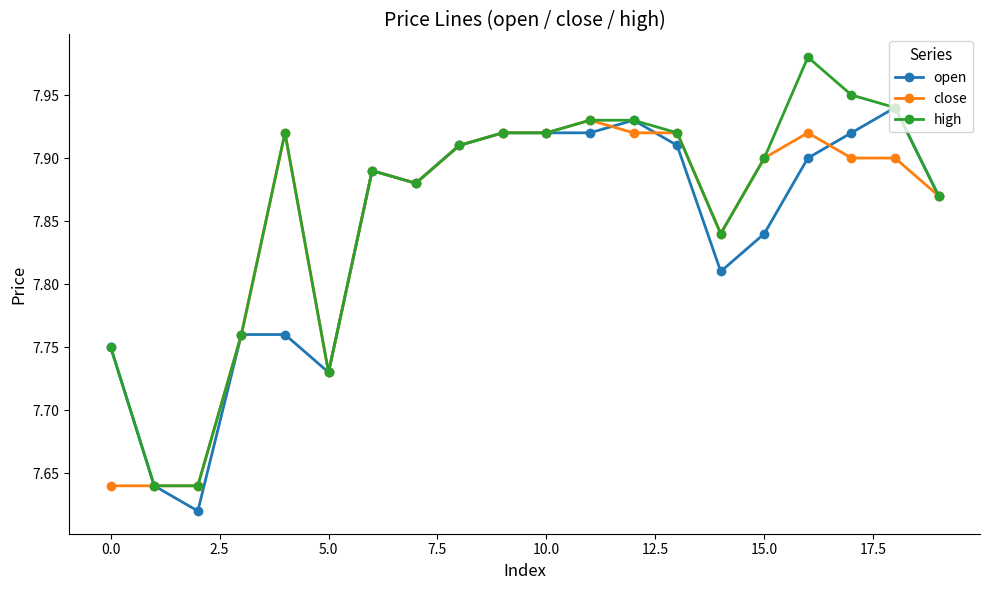

Which series has the largest total across all categories?

high